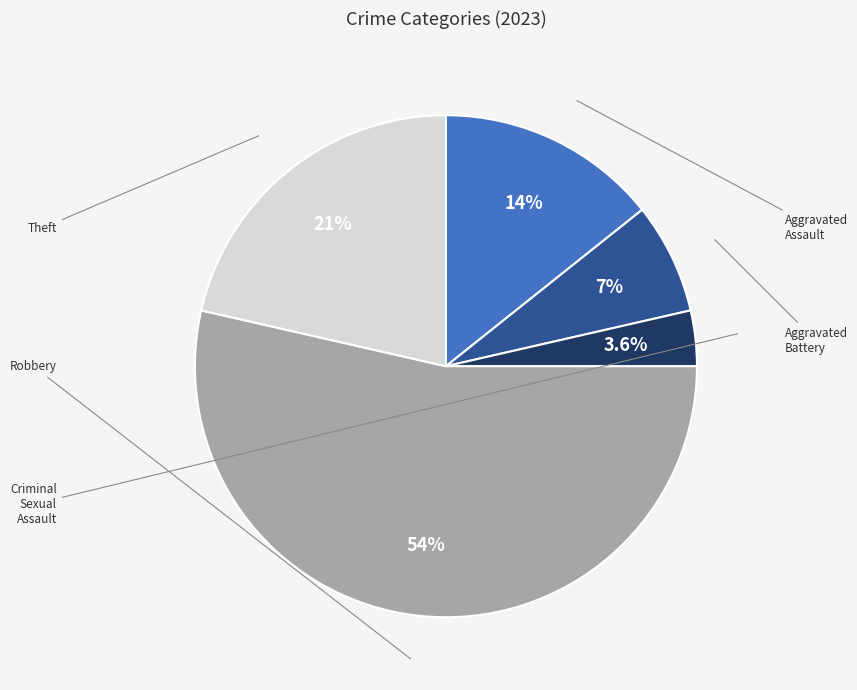

Is there any slice that represents more than half of the pie?

Yes